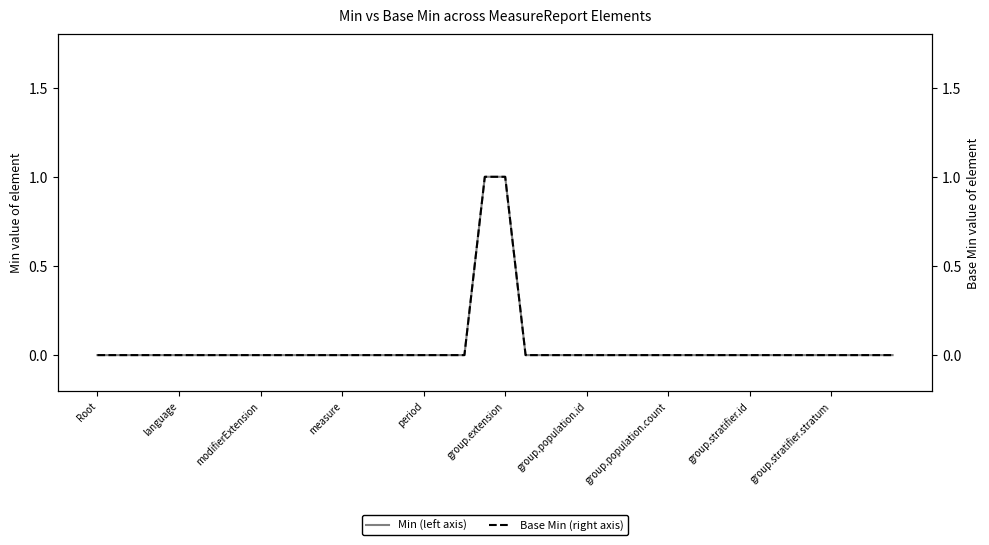

Is this an area chart (filled region under the line)?

No